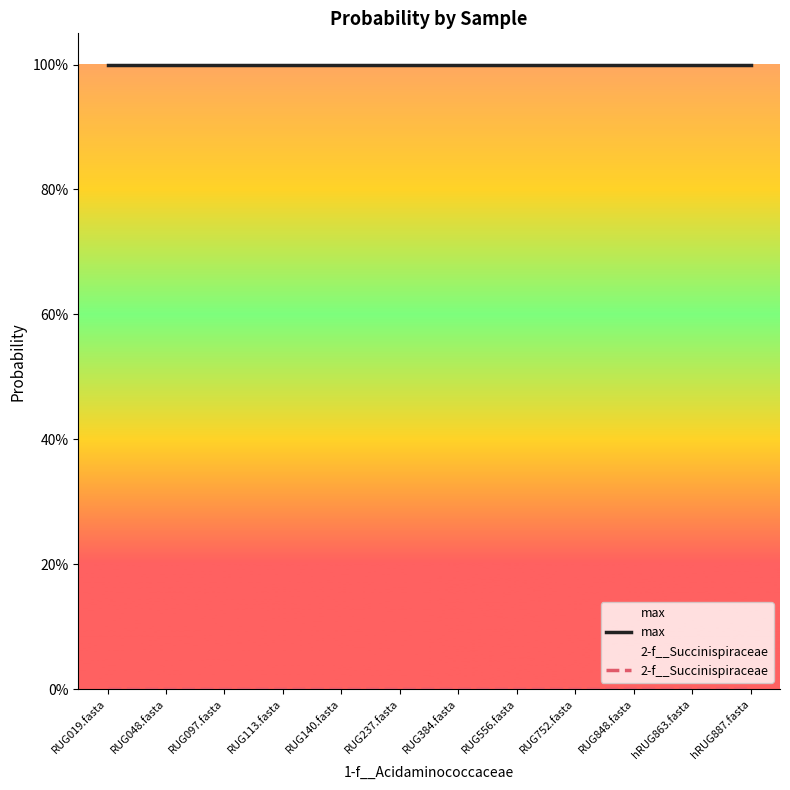

Rank the categories by max value from lowest to highest.

RUG019.fasta, RUG048.fasta, RUG097.fasta, RUG113.fasta, RUG140.fasta, RUG237.fasta, RUG384.fasta, RUG556.fasta, RUG752.fasta, RUG848.fasta, hRUG863.fasta, hRUG887.fasta